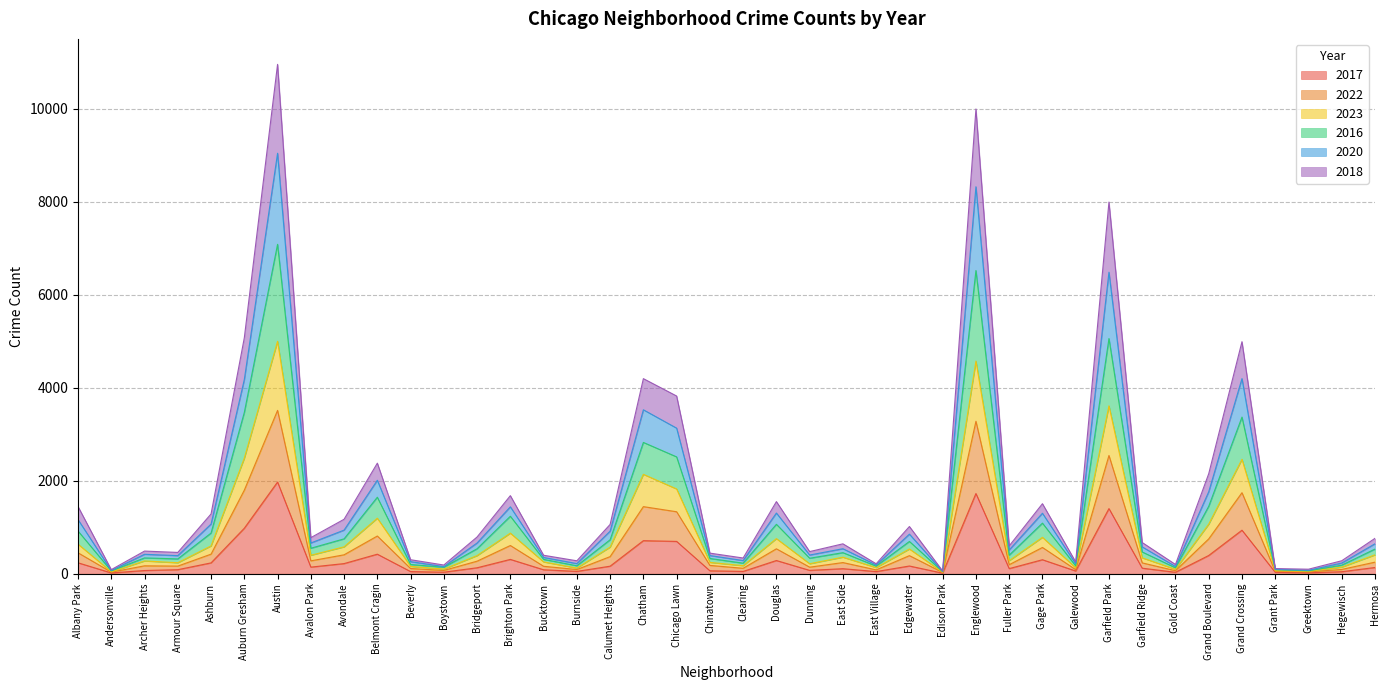

True or false: 2016 and 2017 cross at least once.

False